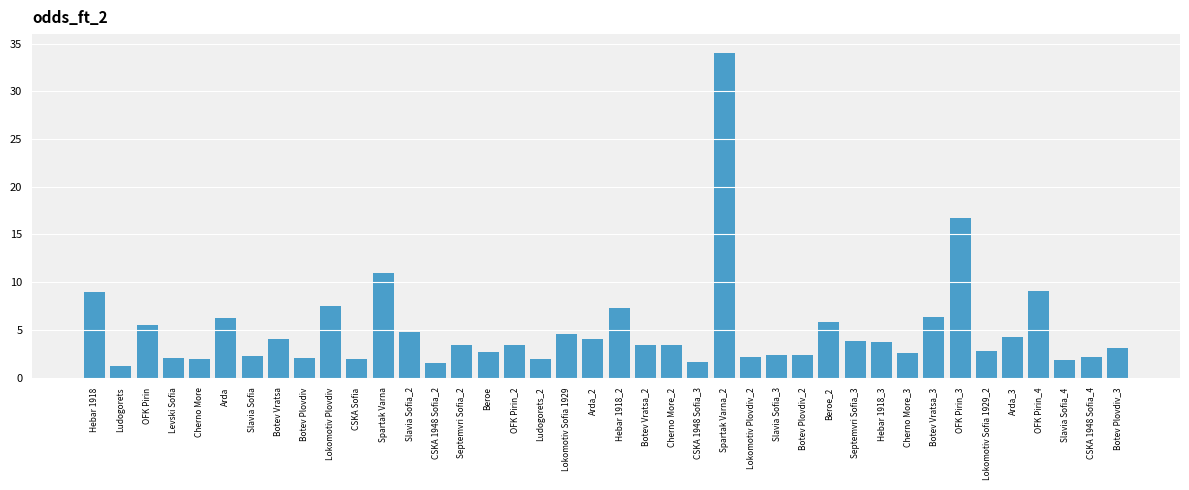

True or false: the data shows 2.4 at Botev Plovdiv_2.

True